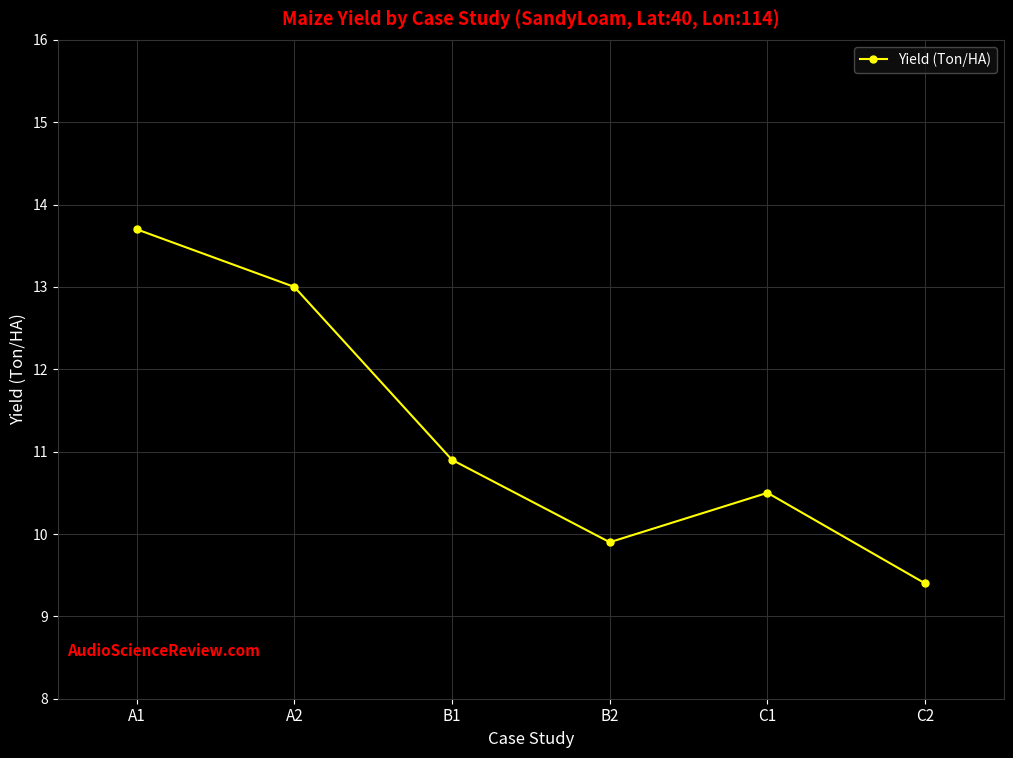

How many data points are less than 10?

2